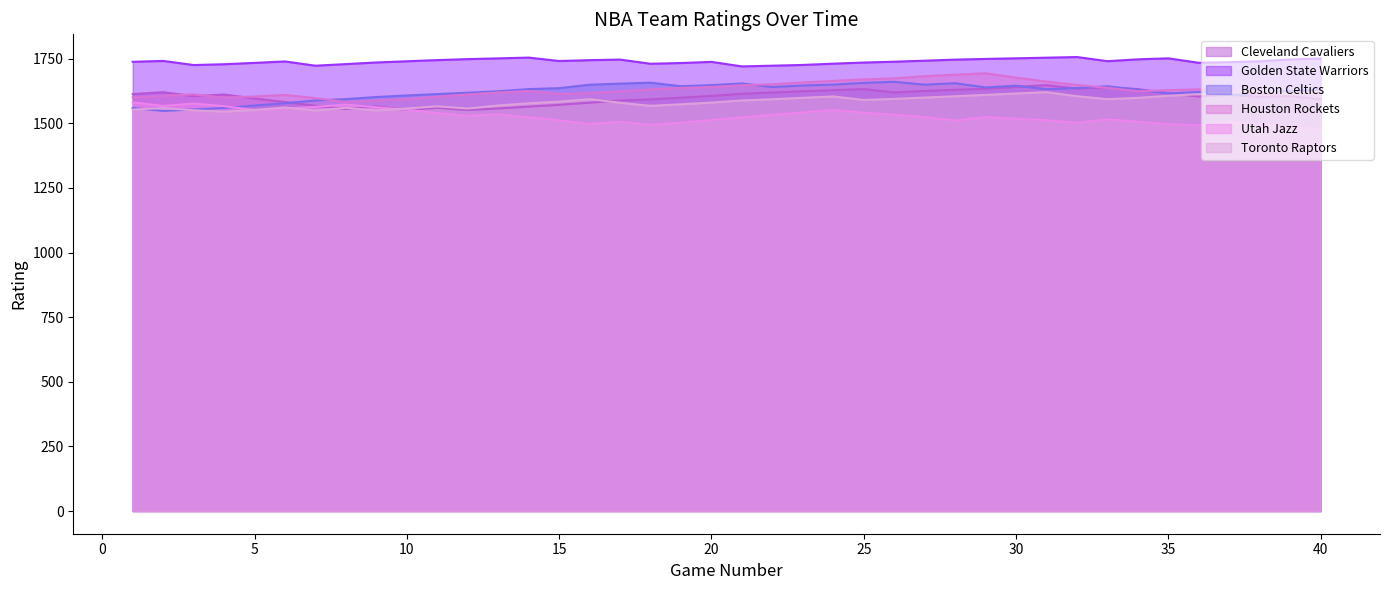

What is the difference between the maximum and second lowest values in the Golden State Warriors series?

33.5